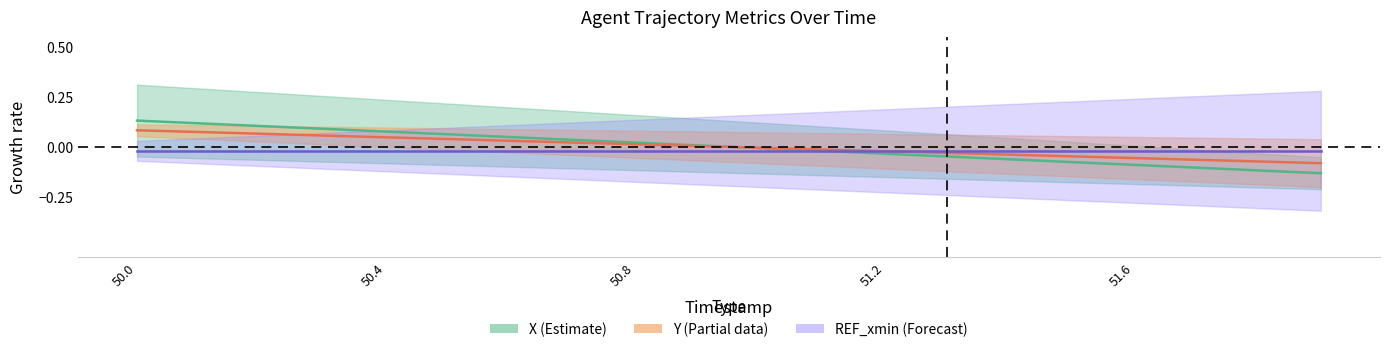

After their last crossing, which series has the higher values: X or Y?

Y